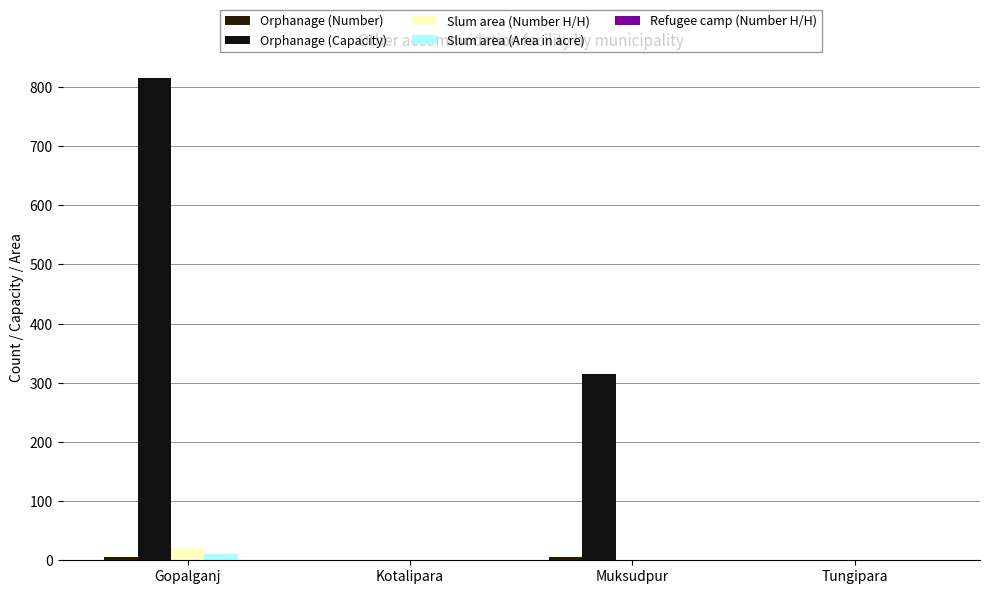

Which label corresponds to the largest value in the chart?

Gopalganj